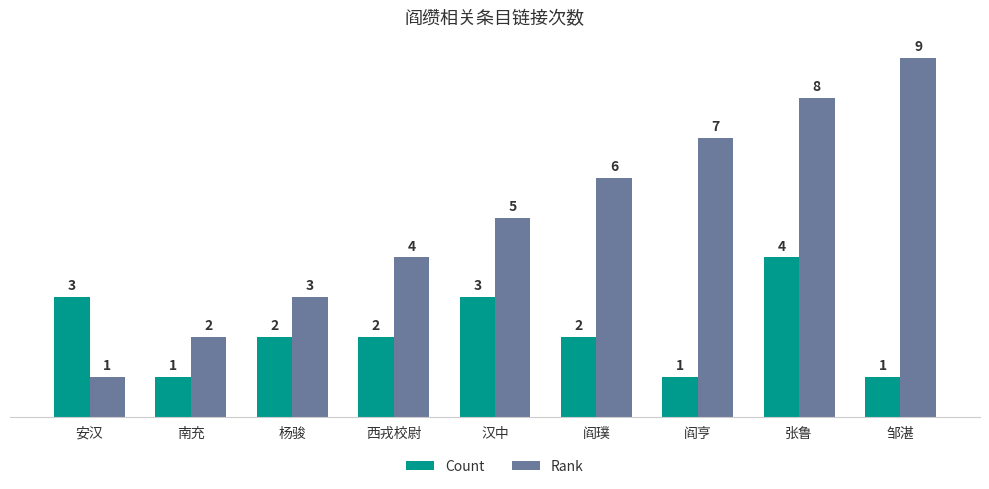

Does the chart contain any negative values?

No